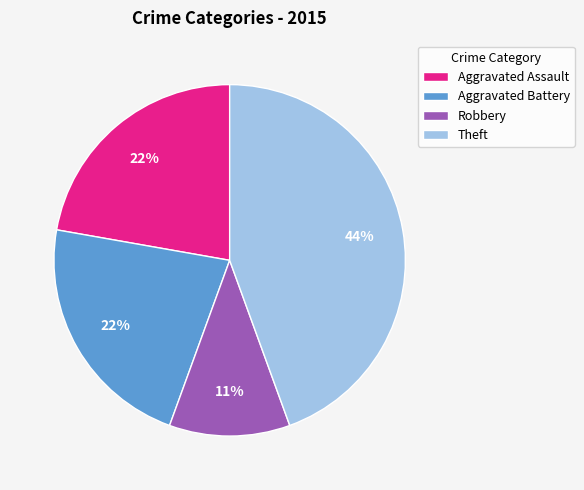

How many segments does this pie chart have?

4